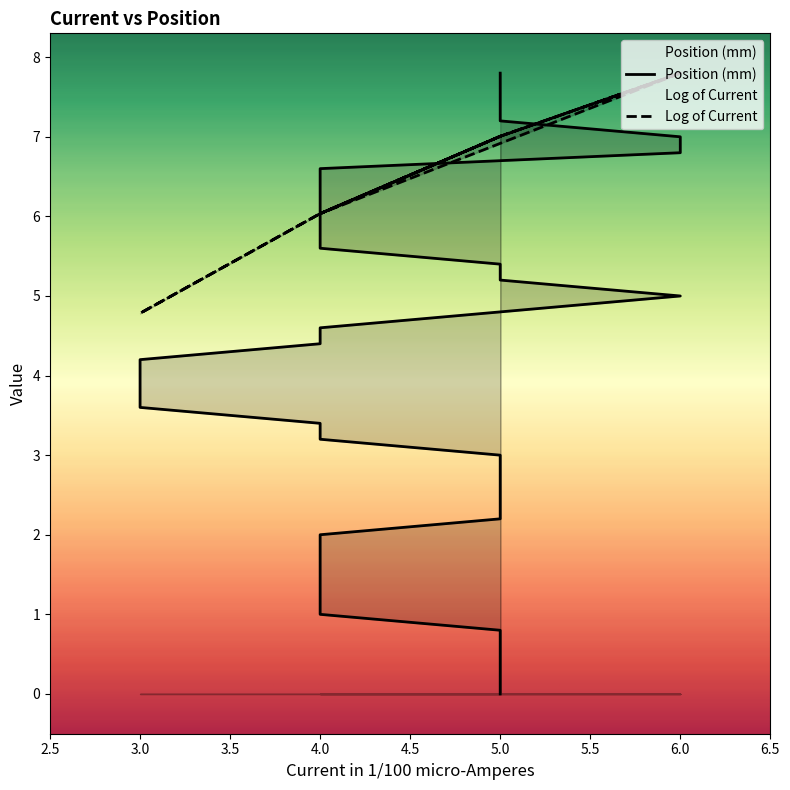

What is the sum of the Position (mm) values at 6.0 and 3.0?

10.4